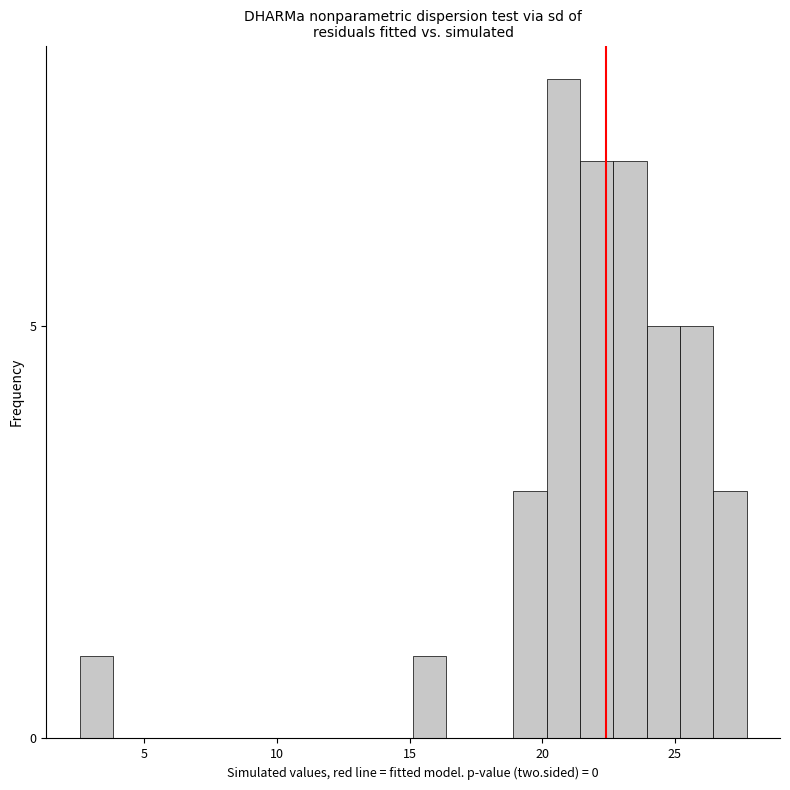

Read against the x-axis, roughly where is the centre of the tallest bar?

21.0